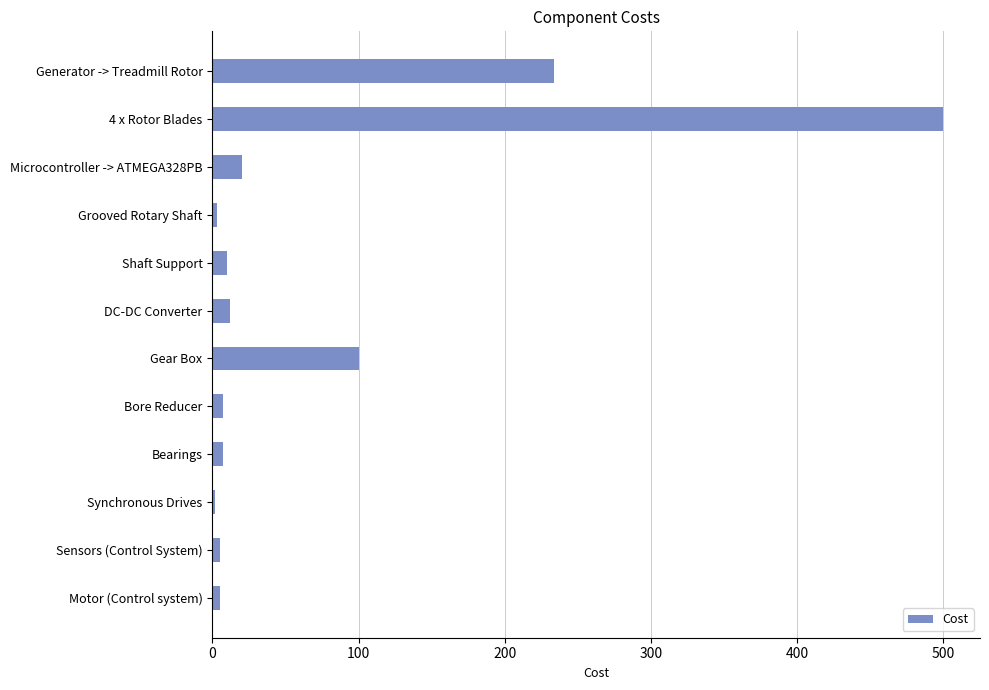

Is it true that the value at 4 x Rotor Blades is 500.0?

True